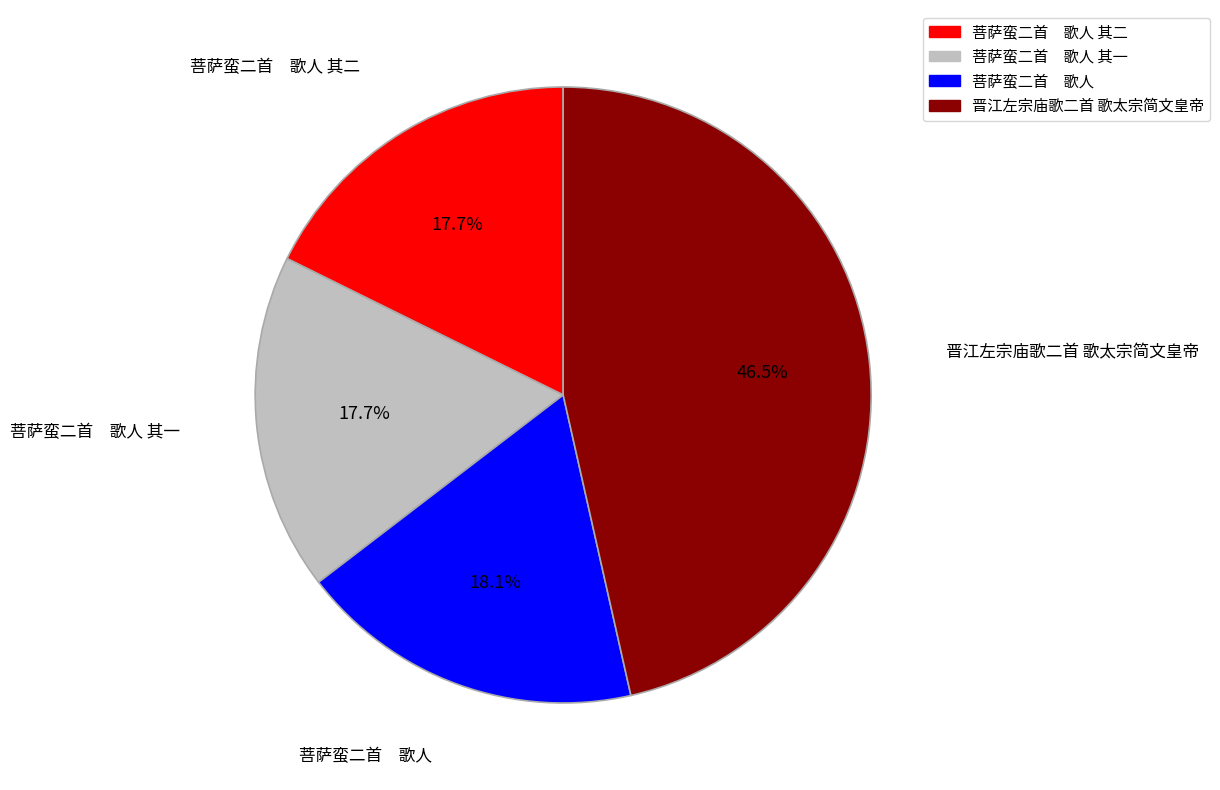

Does any single category account for the majority?

No